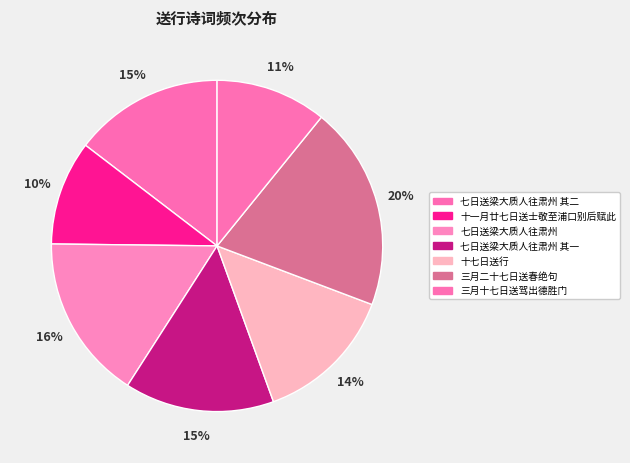

Between 七日送梁大质人往肃州 其二 and 七日送梁大质人往肃州, which is larger?

七日送梁大质人往肃州